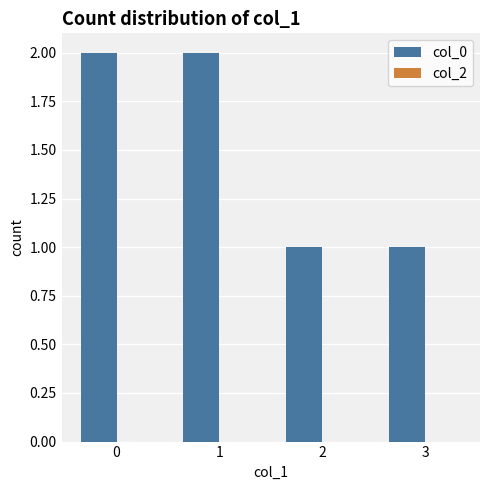

What is the ratio of the value at 1 to the value at 0?

1.0